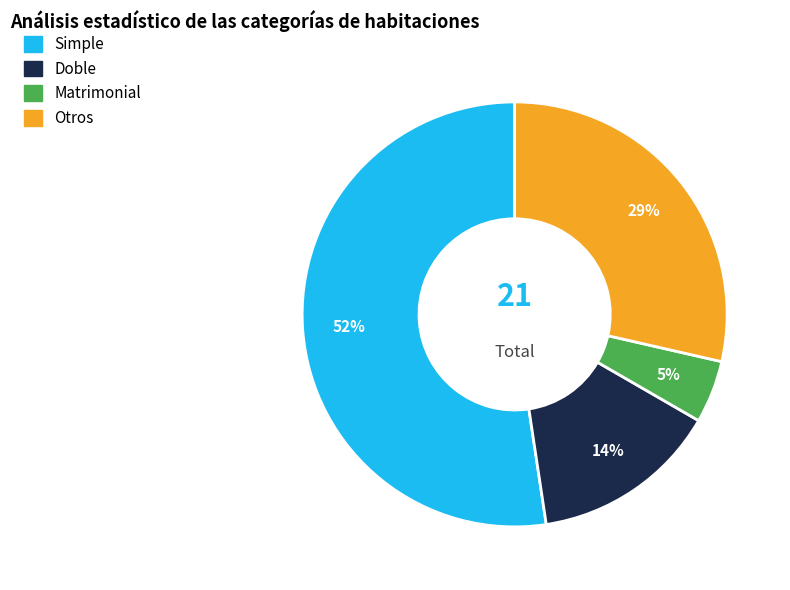

Which category has the smallest portion of the pie?

Matrimonial